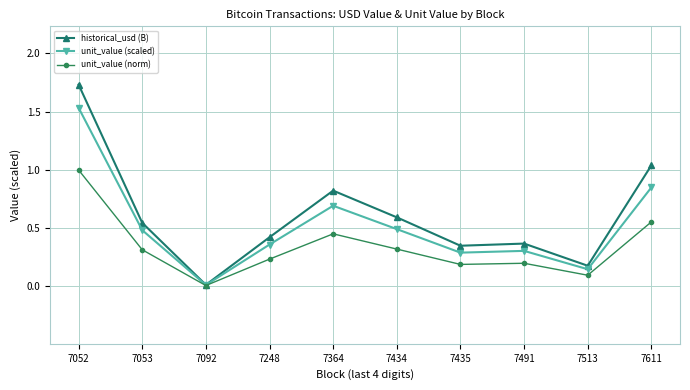

At which category does historical_usd (B) reach its first local valley?

7092